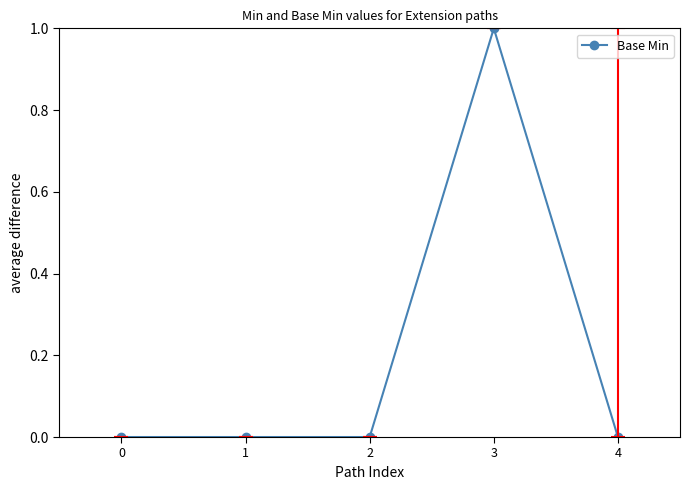

Count the number of categories in the chart.

5